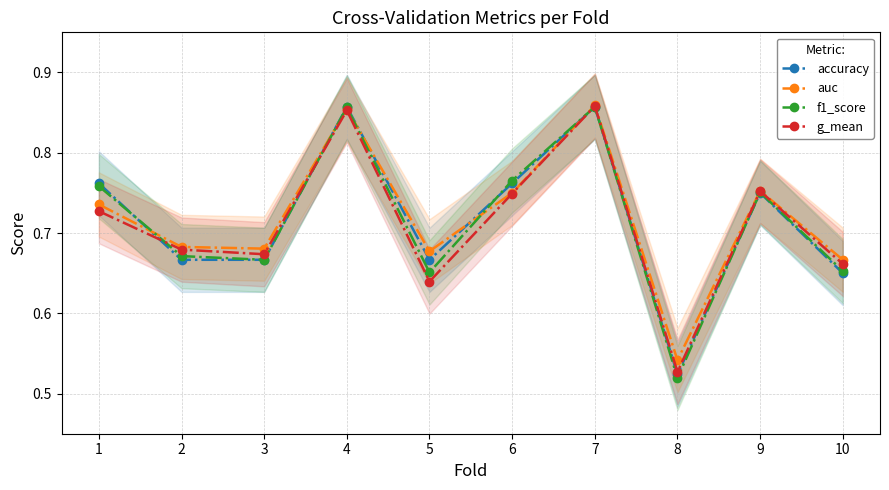

True or false: auc and g_mean cross at least once.

False